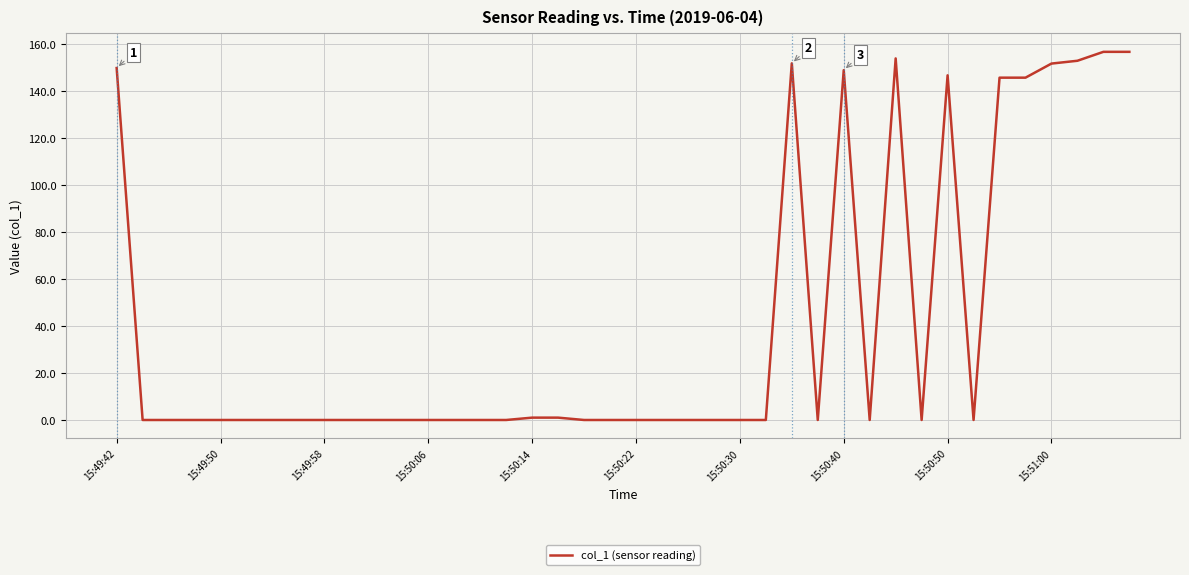

What is the greatest value displayed?

156.8